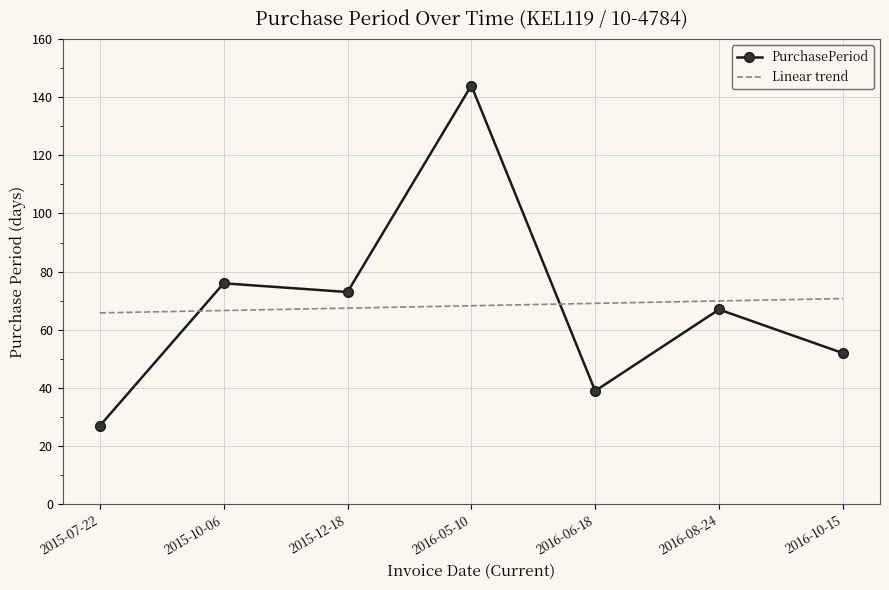

Rank the categories by value from lowest to highest.

2015-07-22, 2016-06-18, 2016-10-15, 2016-08-24, 2015-12-18, 2015-10-06, 2016-05-10